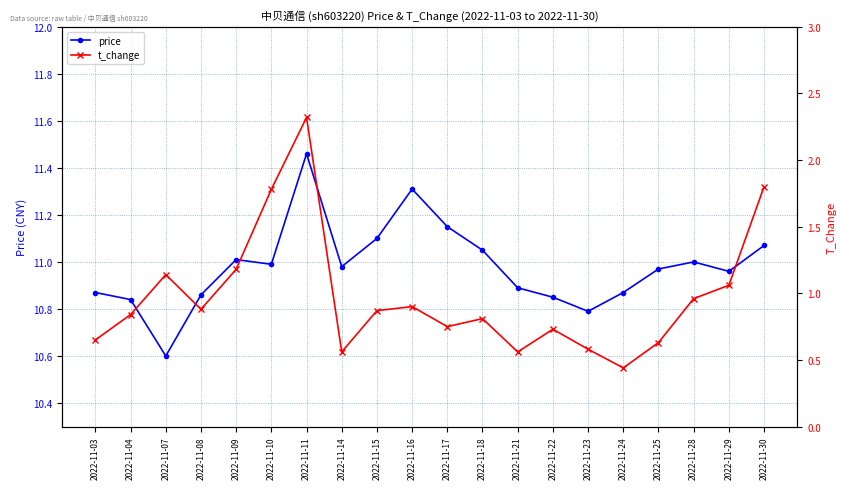

At which category is the sum across all series the highest?

2022-11-11